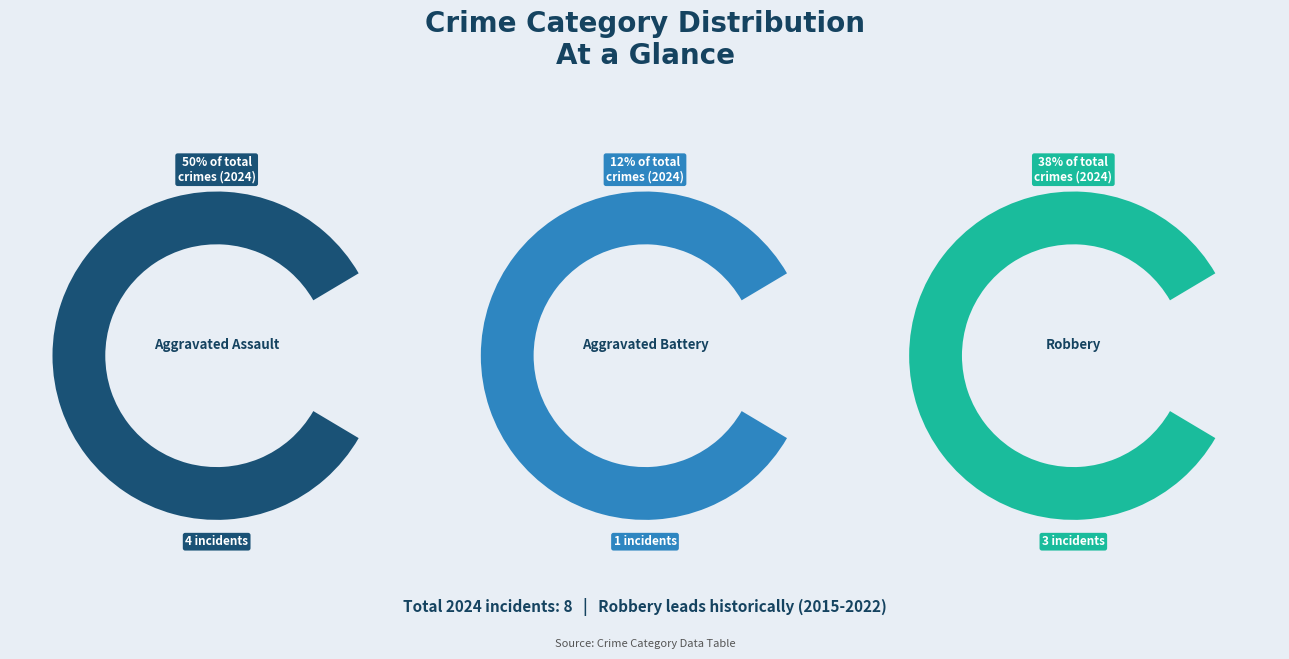

What is the change in value from Aggravated Battery to Robbery?

+2